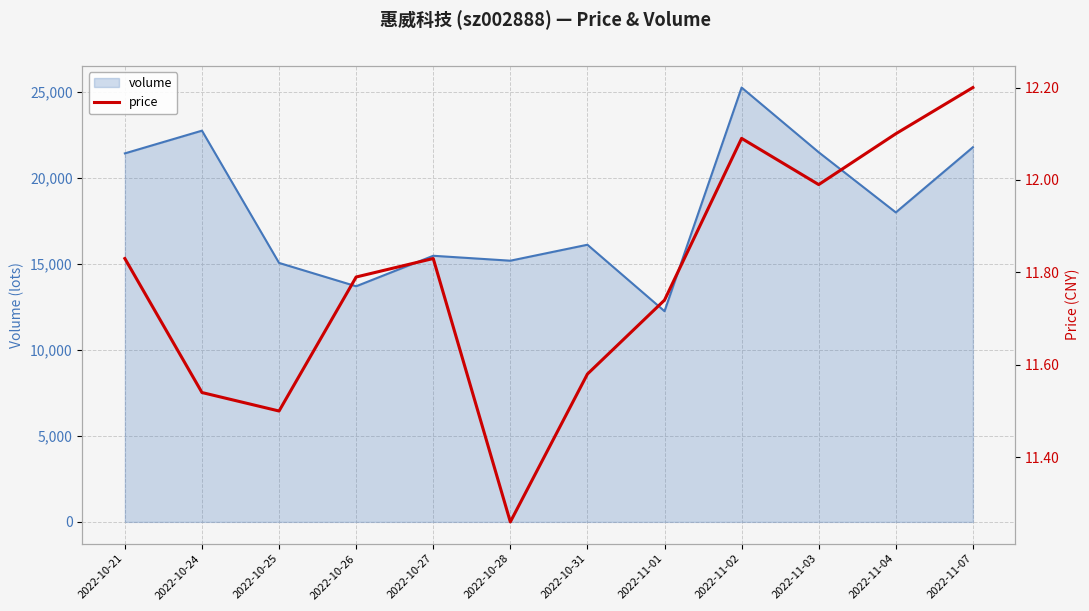

Where is the first local minimum for volume?

2022-10-26